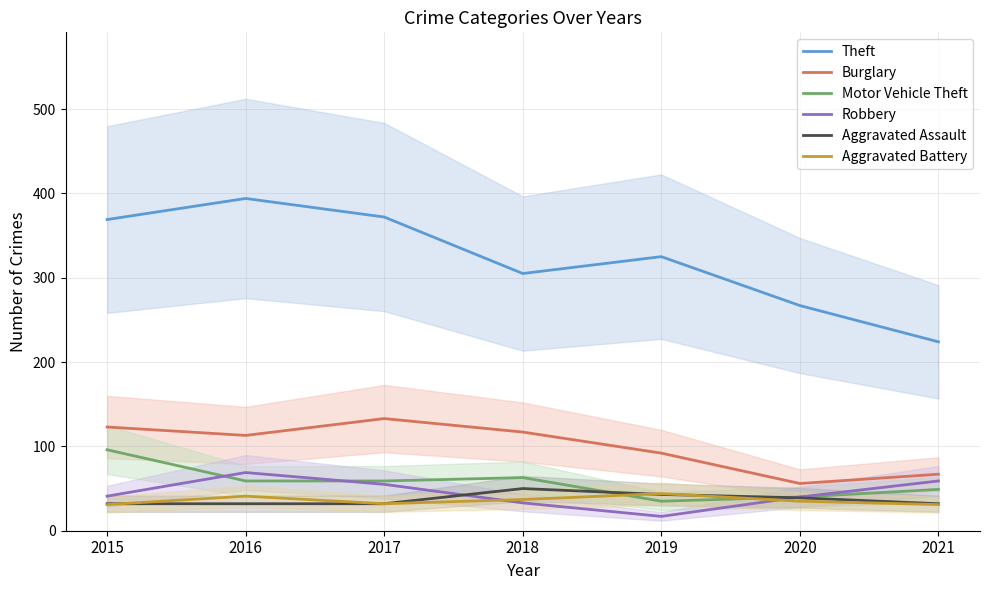

What value does the Burglary series have at 2021?

67